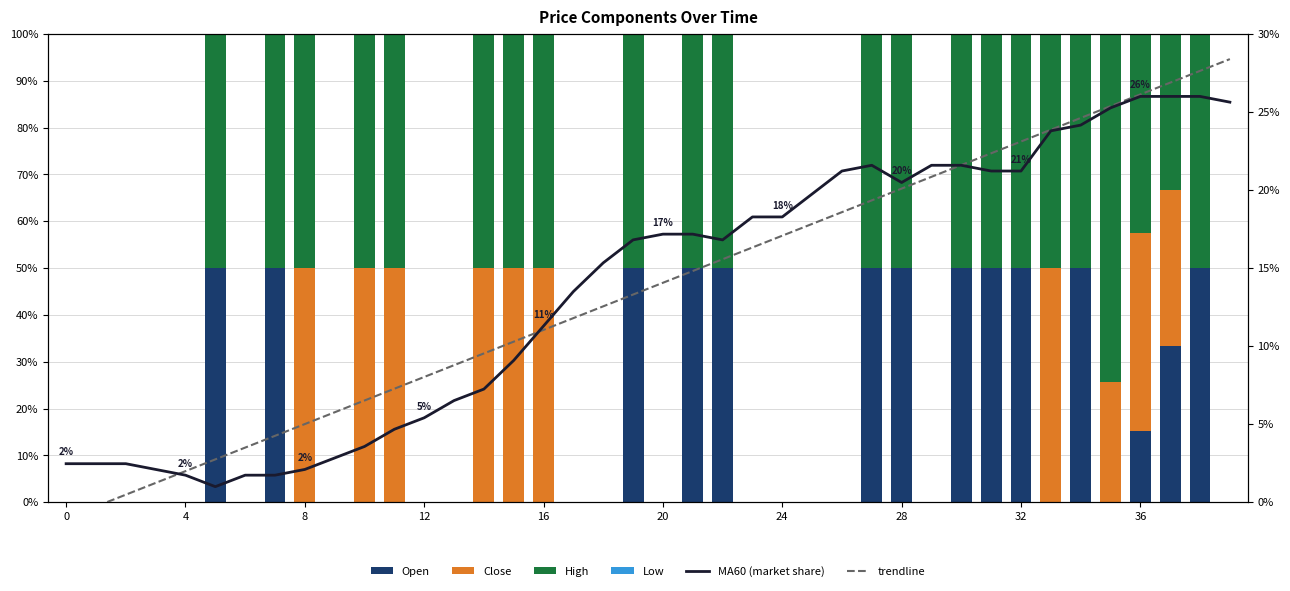

How many values in the High series are below 50?

20